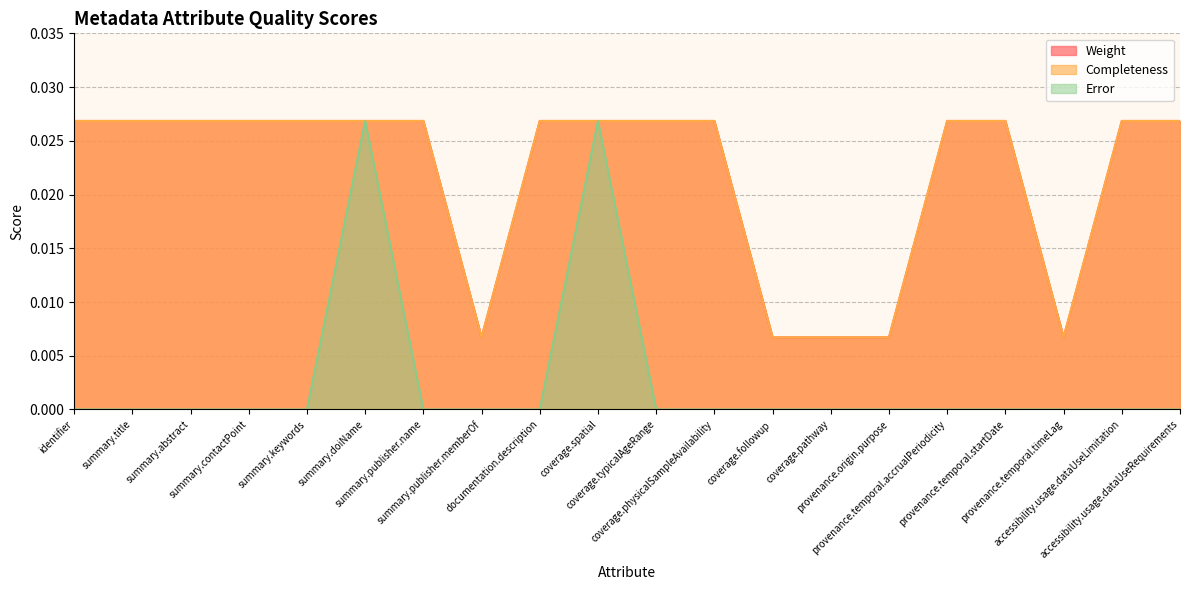

True or false: Completeness and Error intersect in this chart.

False